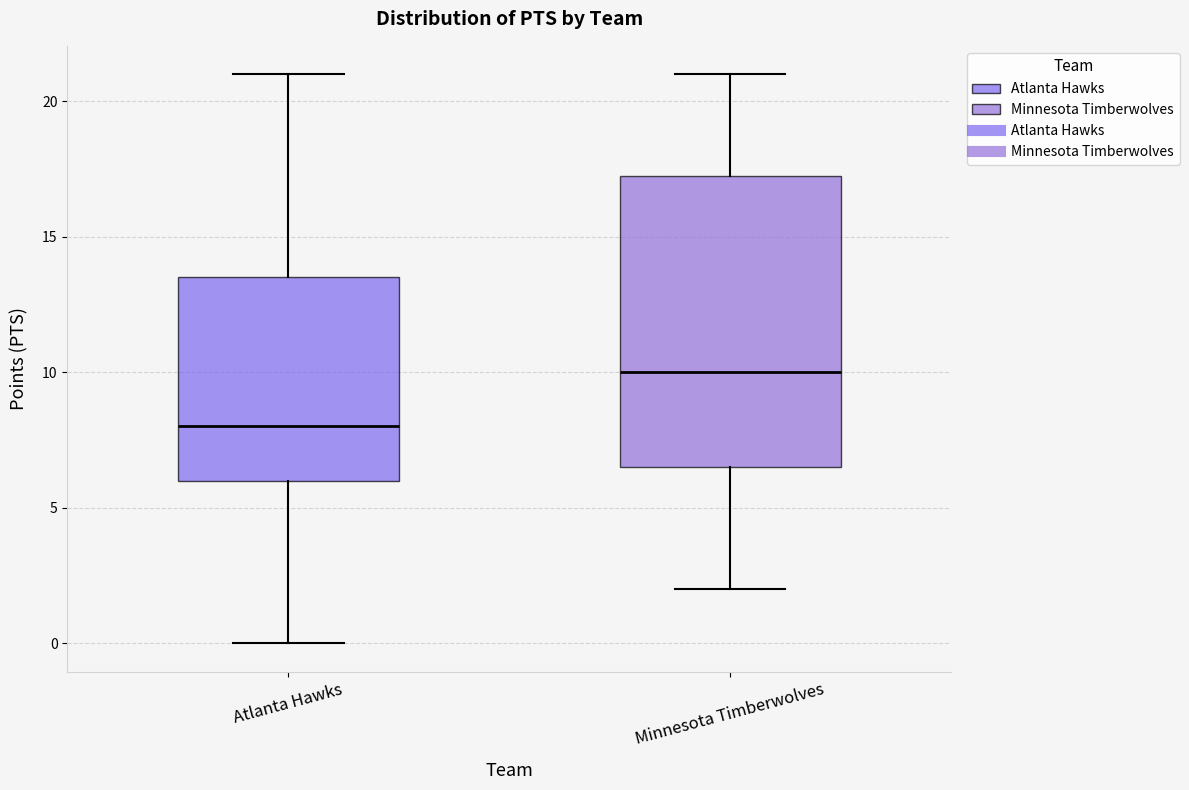

Where does the upper whisker of the box for Minnesota Timberwolves end on the y-axis? The values are not printed on the chart, so give them approximately, as read against the axis.

21.0